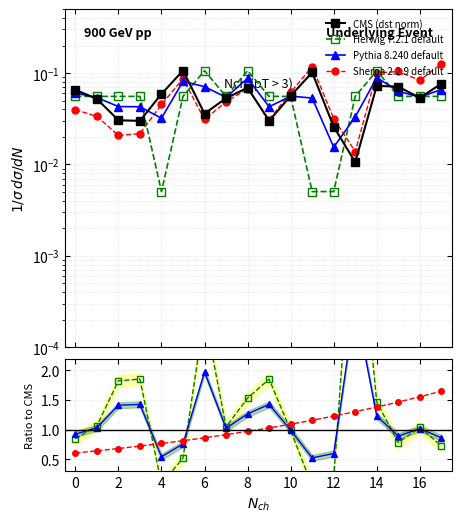

Which category has the lowest value in the Herwig 7.2.1 default series?

11